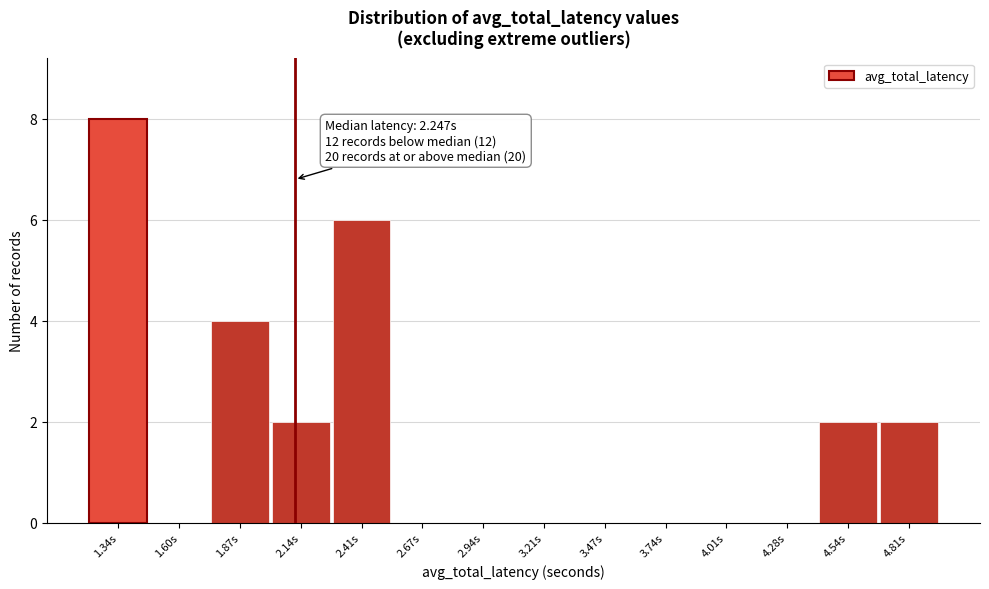

Reading left to right, list all the values displayed in this chart.

1.34s=8	1.60s=0	1.87s=4	2.14s=2	2.41s=6	2.67s=0	2.94s=0	3.21s=0	3.47s=0	3.74s=0	4.01s=0	4.28s=0	4.54s=2	4.81s=2